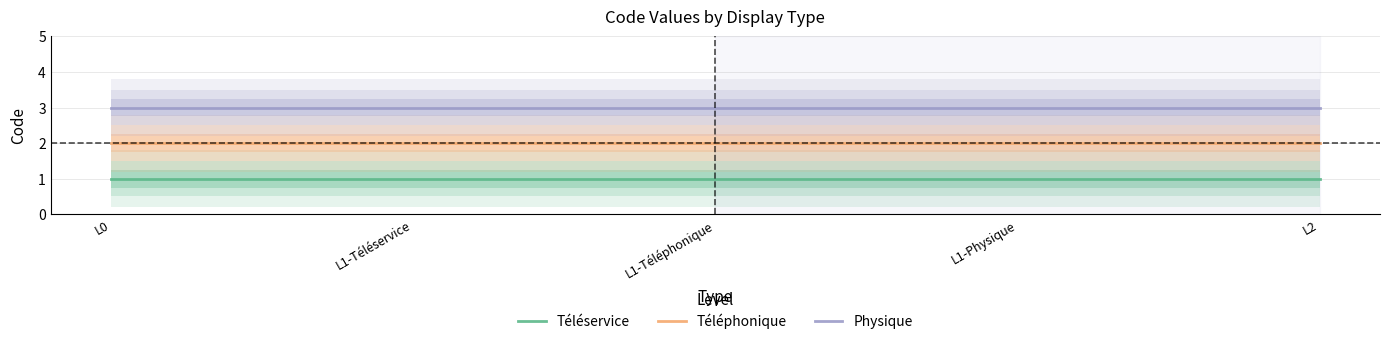

Which series has the largest total across all categories?

Physique